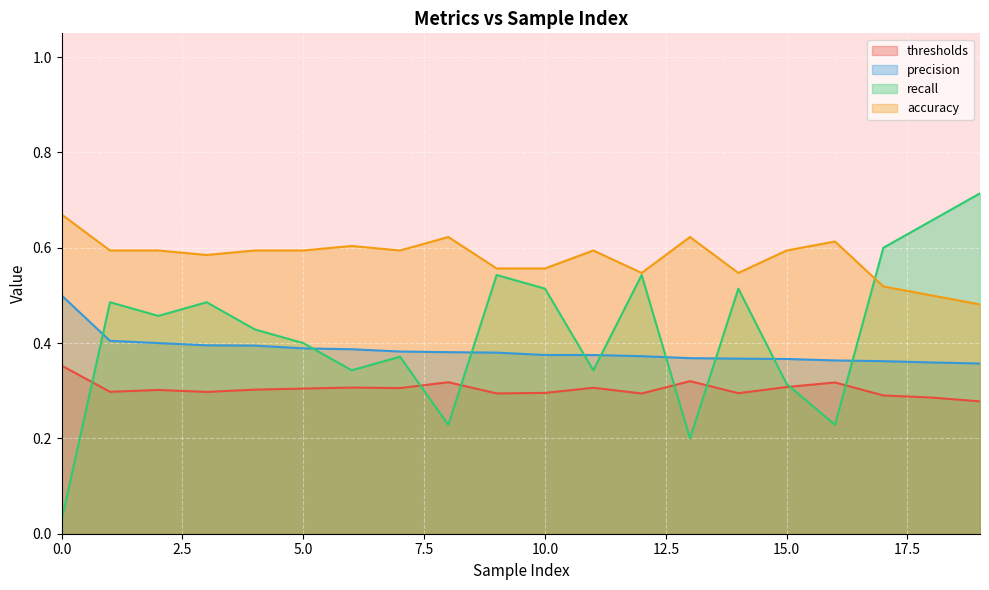

What is the spread (max minus min) of values at 16?

0.4